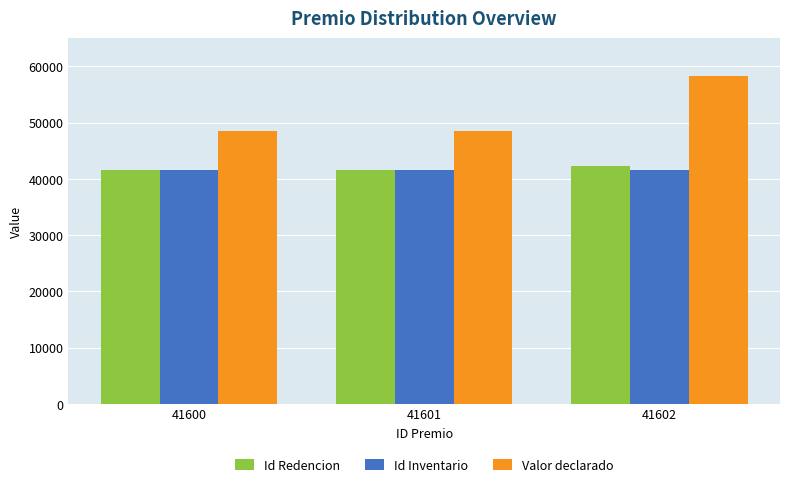

True or false: Valor declarado has a value of 27695 at 41600.

False